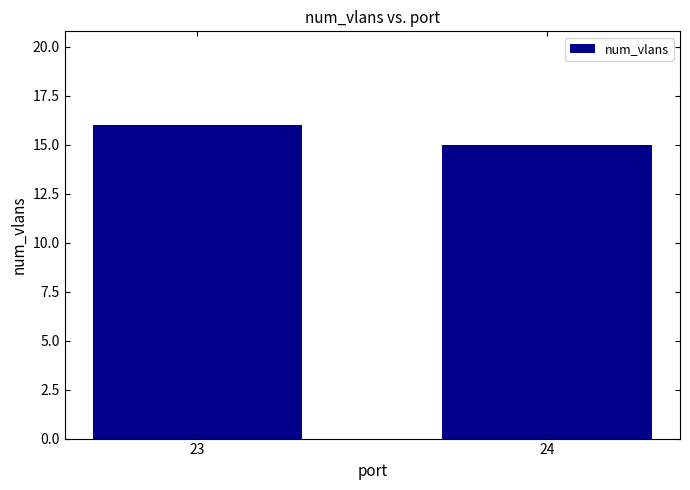

The chart shows a value of 5 at 23. True or false?

False